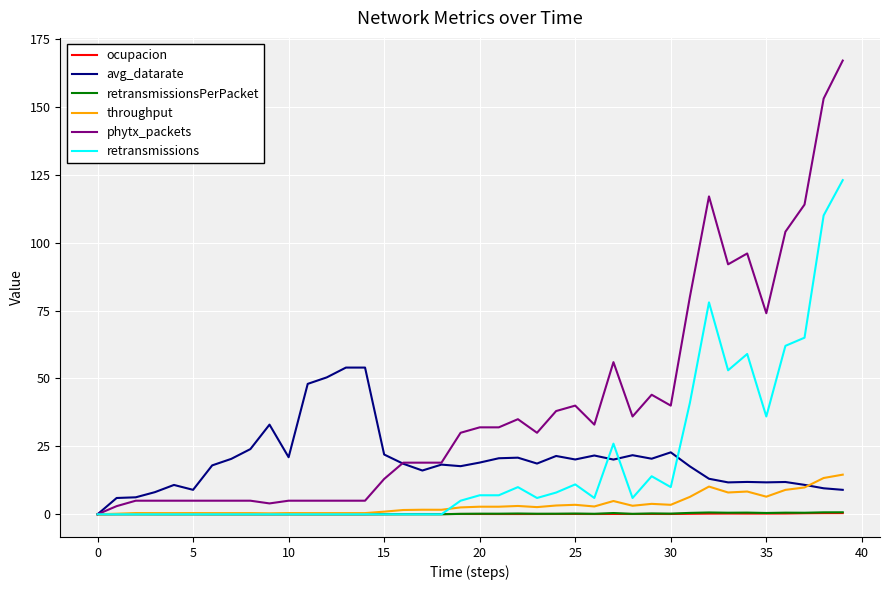

Which series has the largest range (max minus min)?

phytx_packets